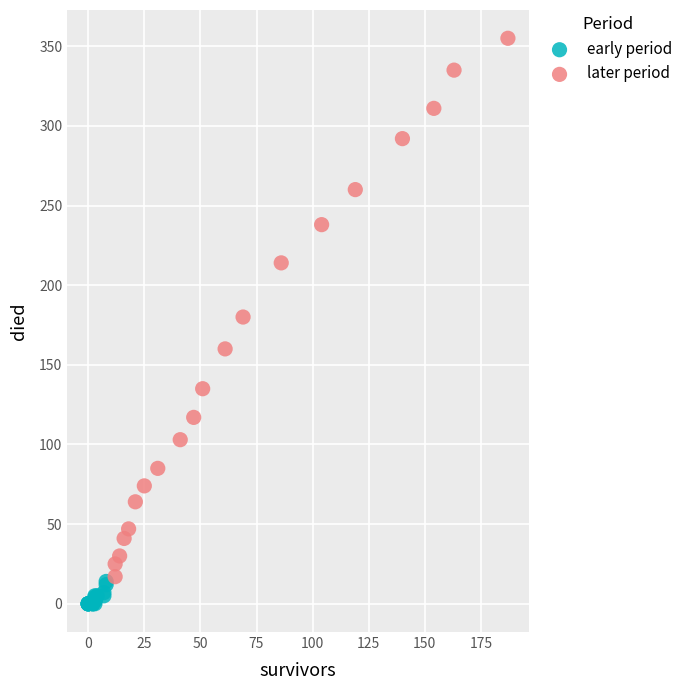

Which series reaches the minimum Y coordinate?

early period